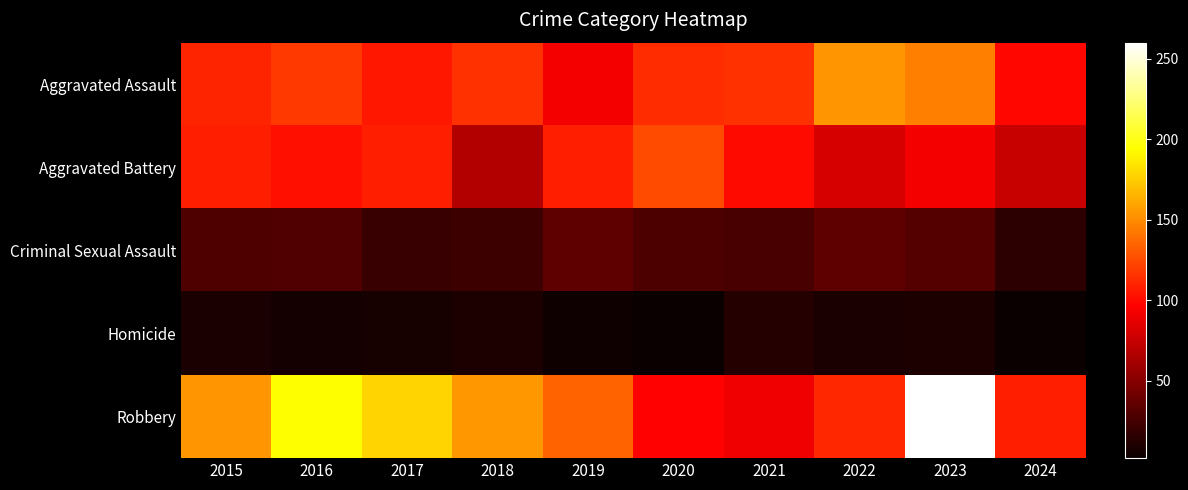

Count the number of categories in the chart.

10